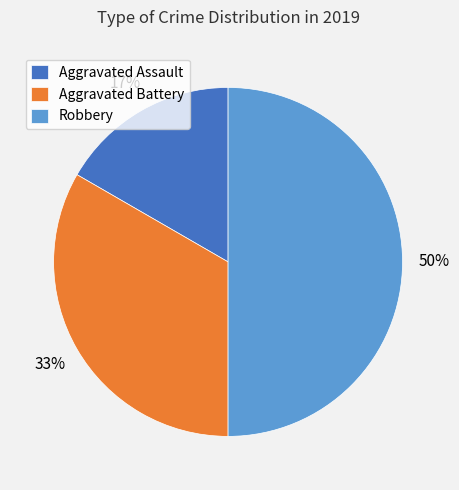

What is the ratio of the value at Aggravated Assault to the value at Aggravated Battery?

0.5